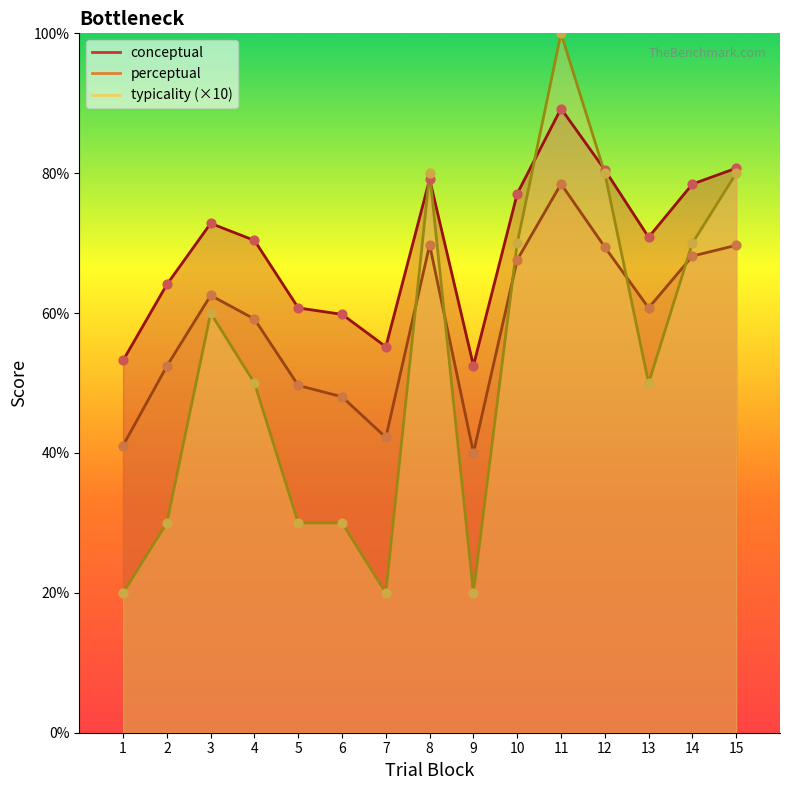

At which category is the sum across all series the highest?

11